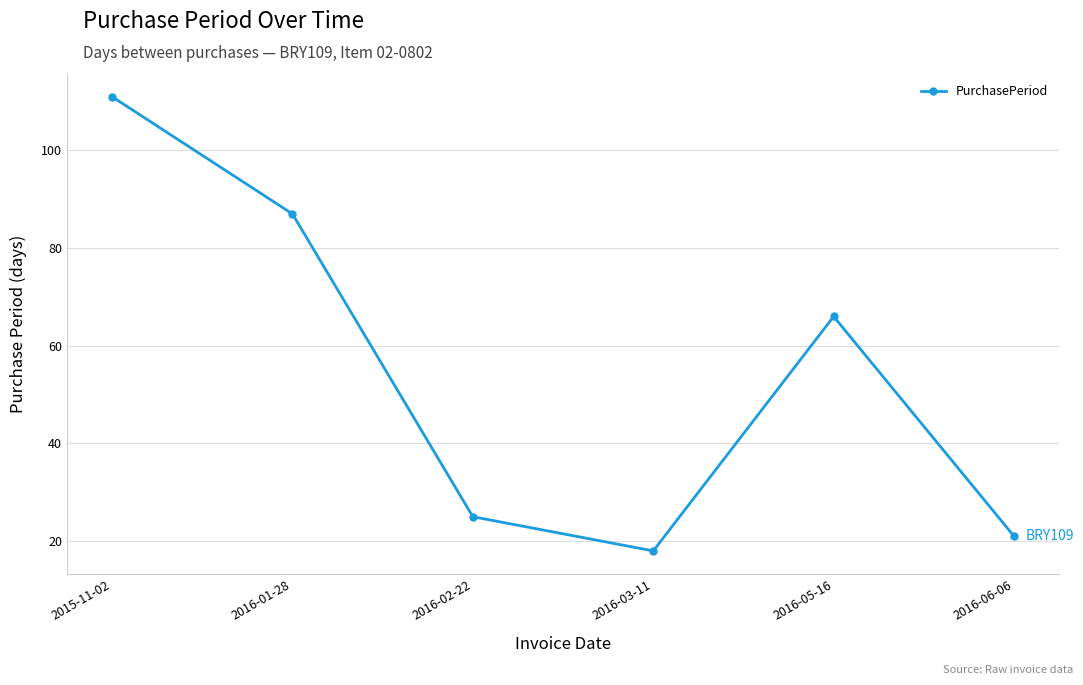

Count the number of data series in this chart.

1